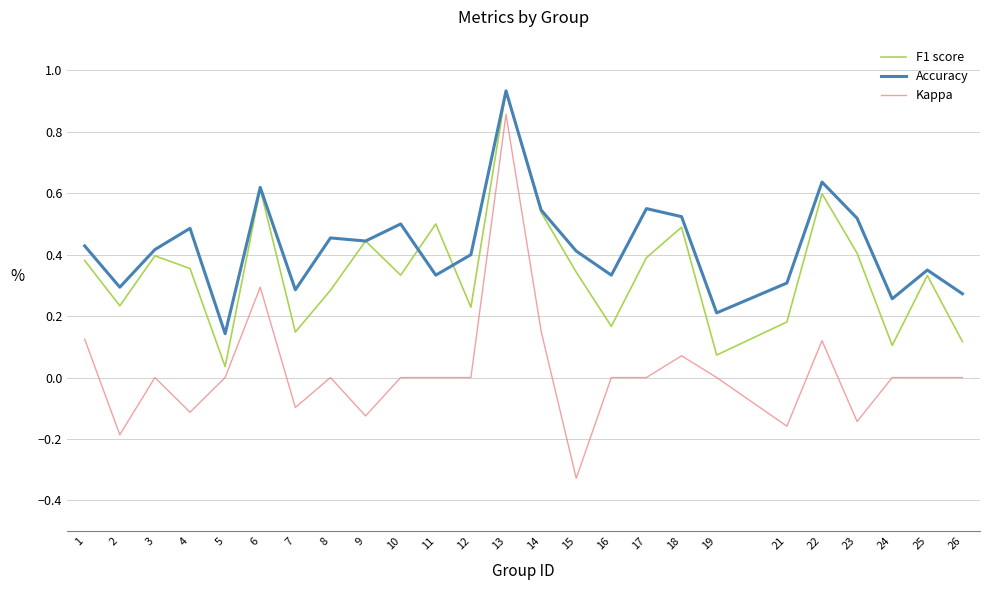

True or false: F1 score and Kappa cross at least once.

False